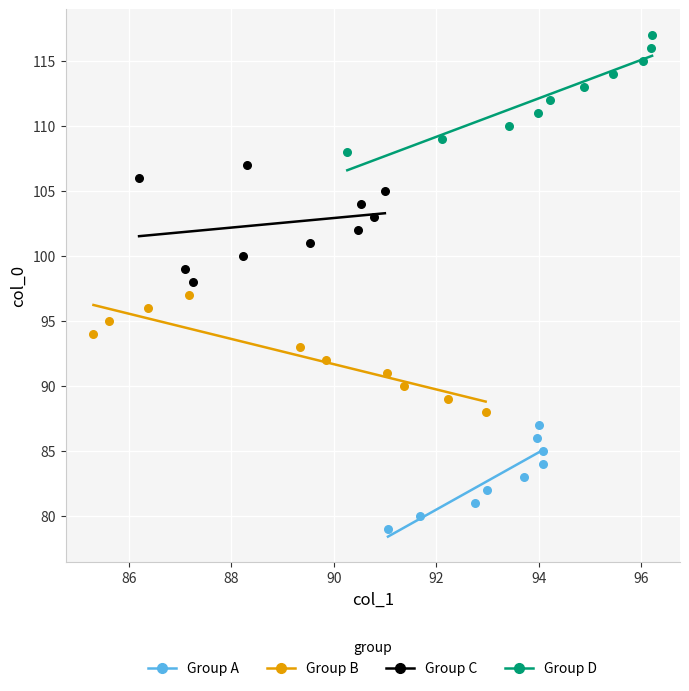

Which series contains the highest Y value?

Group D